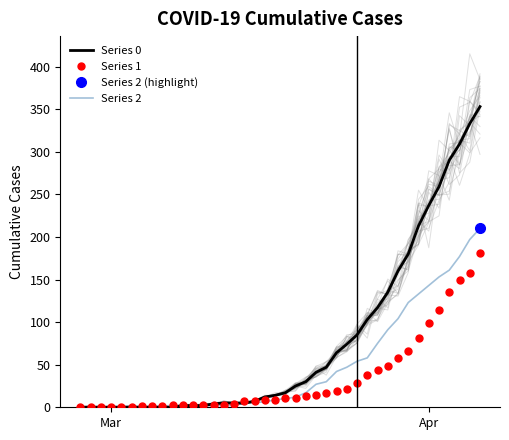

Reading left to right, what are all the values shown in this chart?

Series 0: 0	0	0	0	0	0	0	0	0	0	2	2	2	4	5	5	5	7	12	14	17	25	30	41	47	64	74	85	103	117	135	160	180	213	237	259	290	309	333	353
Series 1: 0	0	0	0	0	0	2	2	2	3	3	3	3	3	3	4	7	7	8	8	11	11	13	15	17	19	22	28	38	44	48	58	66	81	99	114	135	149	158	181
Series 2: 0	0	0	1	1	1	1	1	2	1	1	1	2	2	2	2	5	6	6	9	10	12	17	27	30	42	47	54	58	75	91	104	123	133	143	153	161	177	197	210